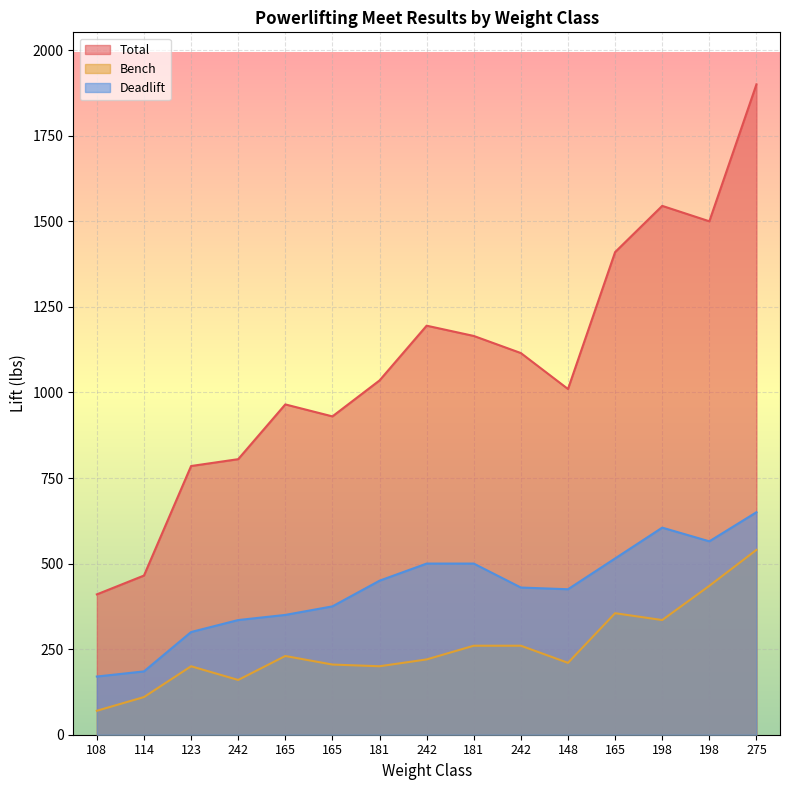

Which category has the lowest value across all series?

108